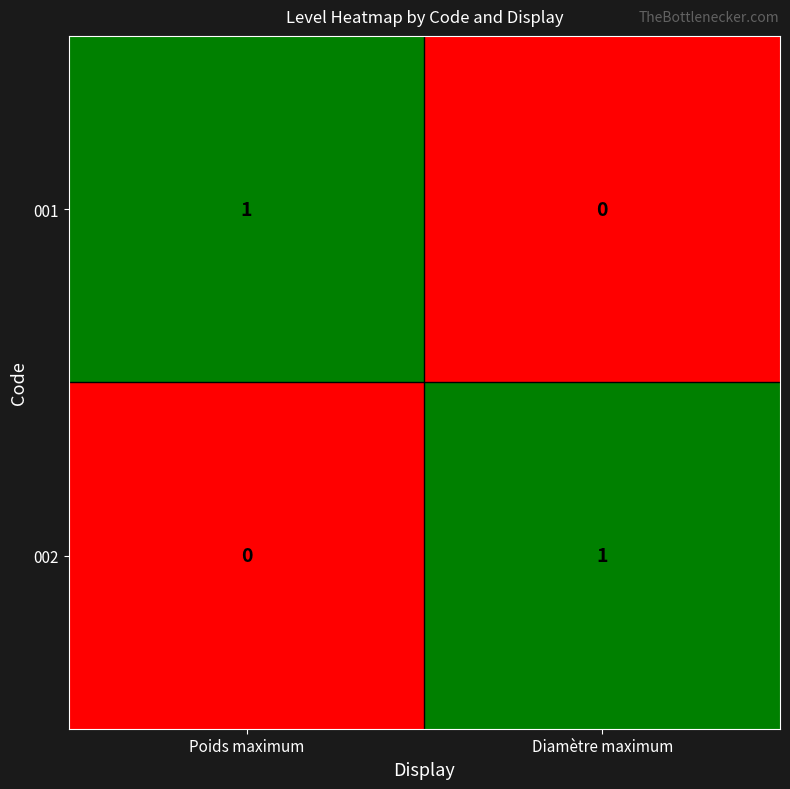

Where is 001 nearest to the value 0?

Diamètre maximum